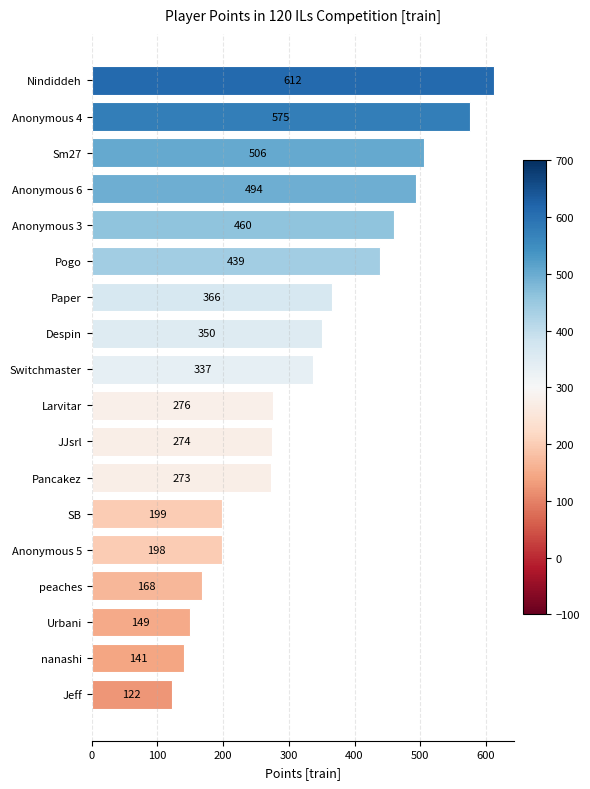

Reading top to bottom, what are all the values shown in this chart?

Nindiddeh=612	Anonymous 4=575	Sm27=506	Anonymous 6=494	Anonymous 3=460	Pogo=439	Paper=366	Despin=350	Switchmaster=337	Larvitar=276	JJsrl=274	Pancakez=273	SB=199	Anonymous 5=198	peaches=168	Urbani=149	nanashi=141	Jeff=122